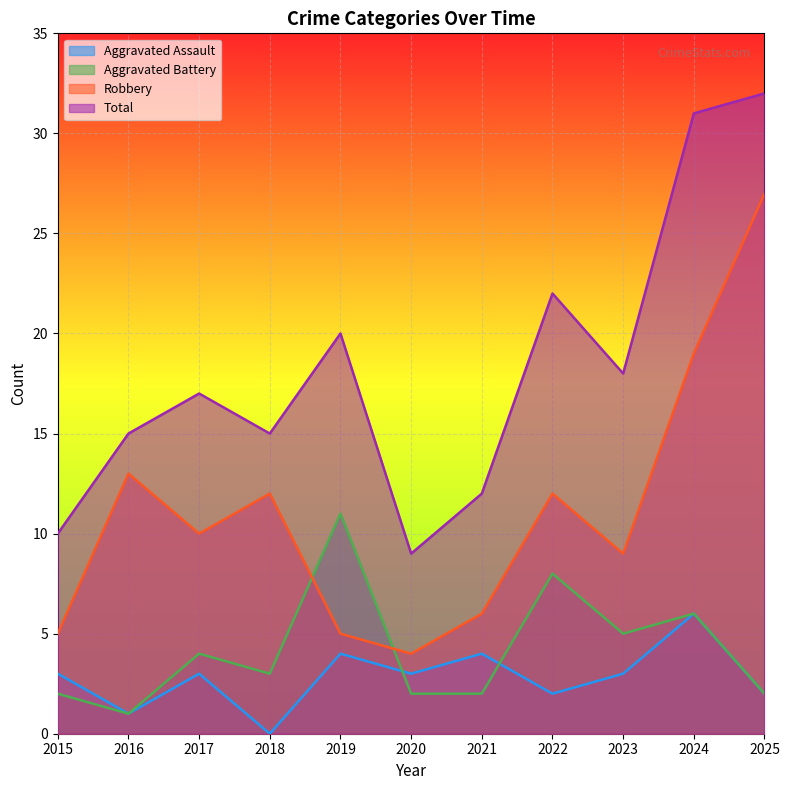

What is the sum of the Aggravated Assault values at 2021 and 2020?

7